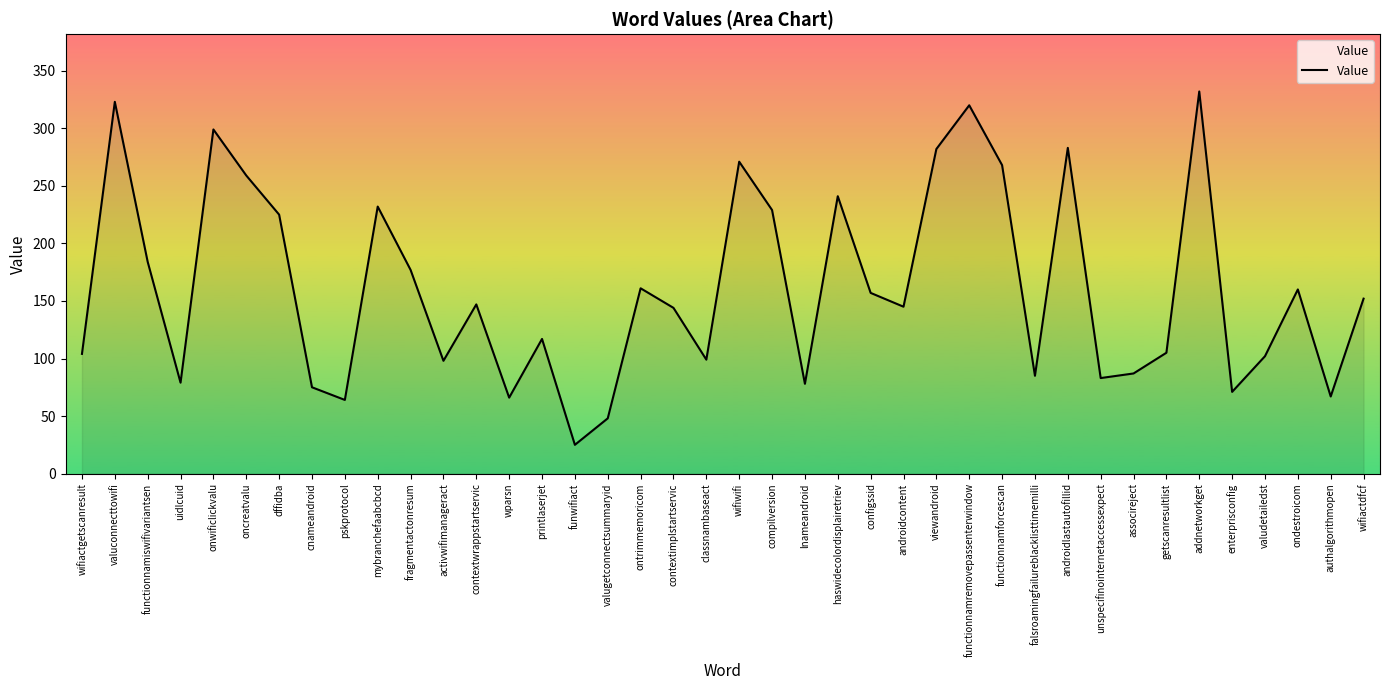

The chart shows a value of 513 at onwificlickvalu. True or false?

False